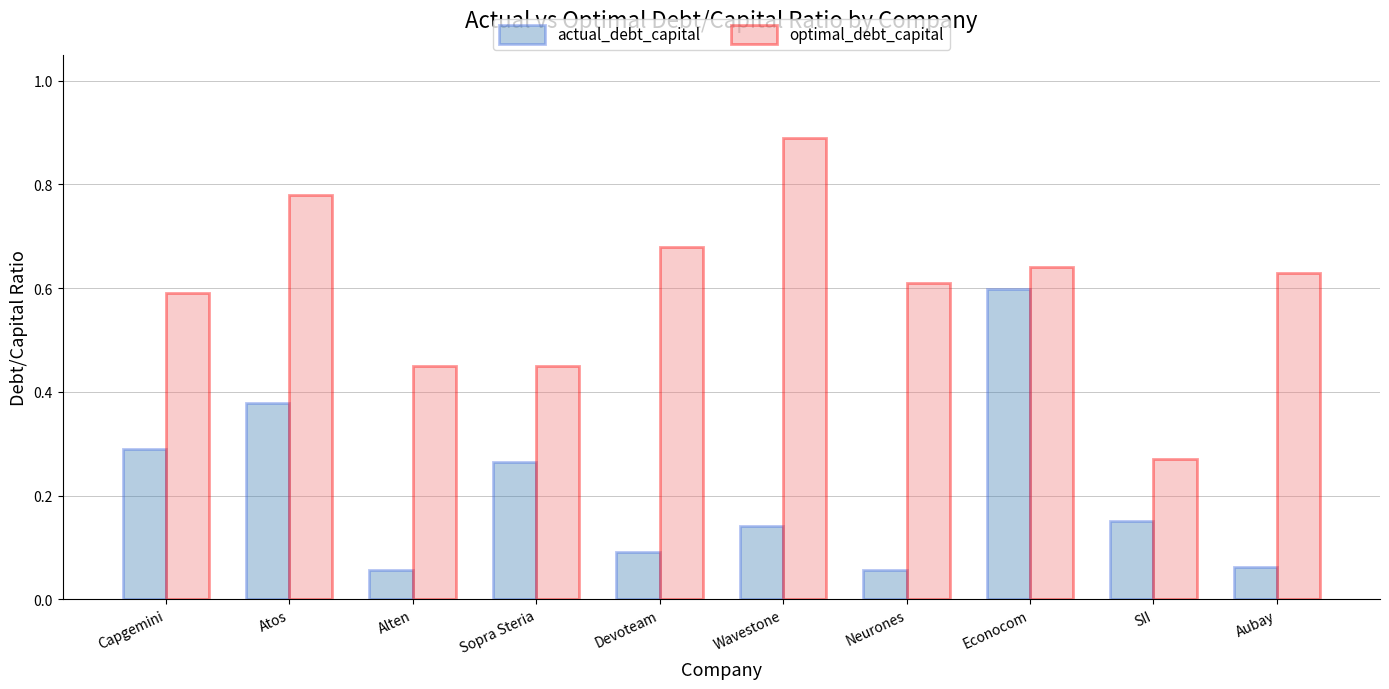

The optimal_debt_capital series shows 1.3 at Wavestone. True or false?

False